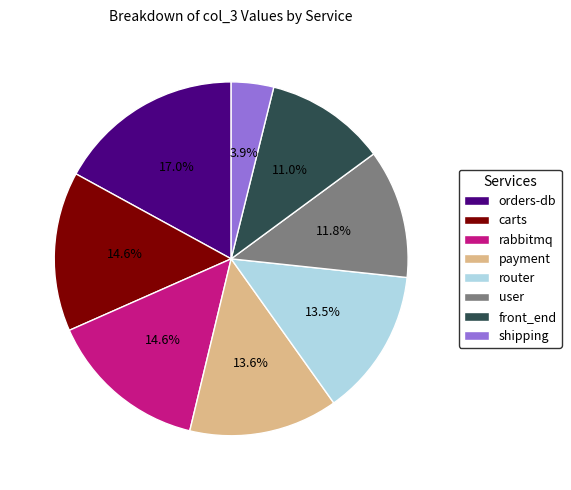

How much of the chart is everything except front_end?

89.0%